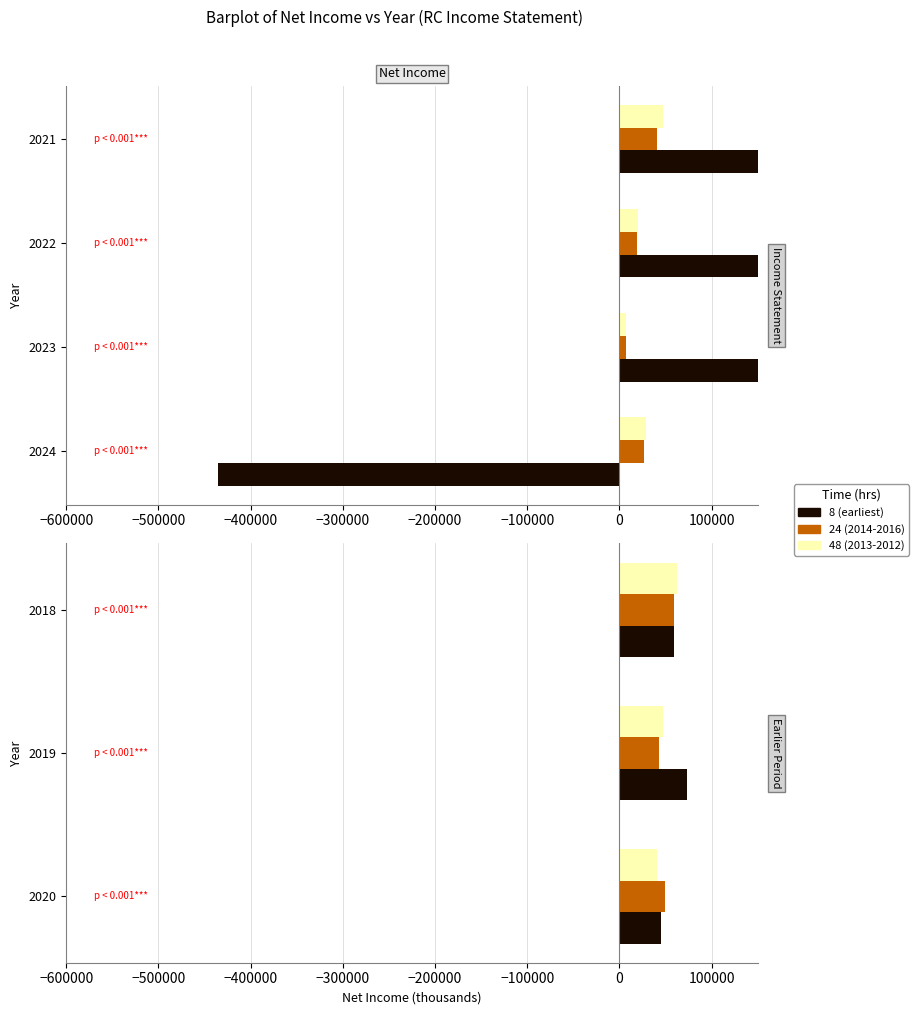

Rank the series by their maximum value, from lowest to highest.

24, 48, 8